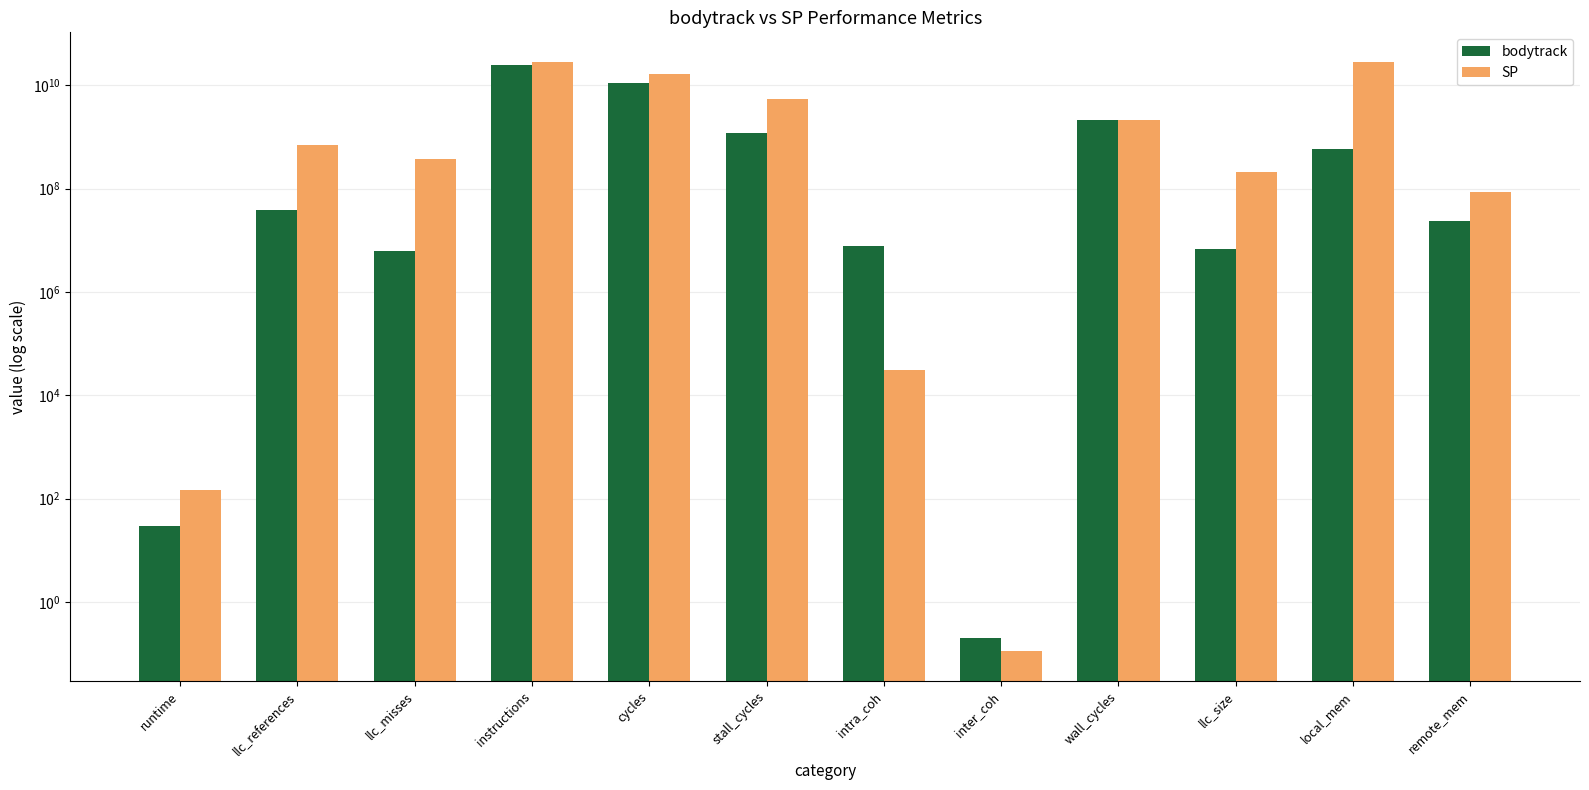

How many data points in bodytrack are less than 39359923?

6